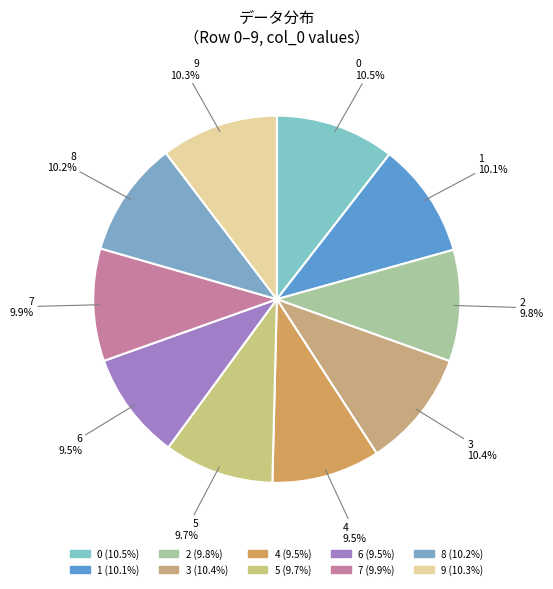

To the nearest percent, what is the average slice percentage?

10%